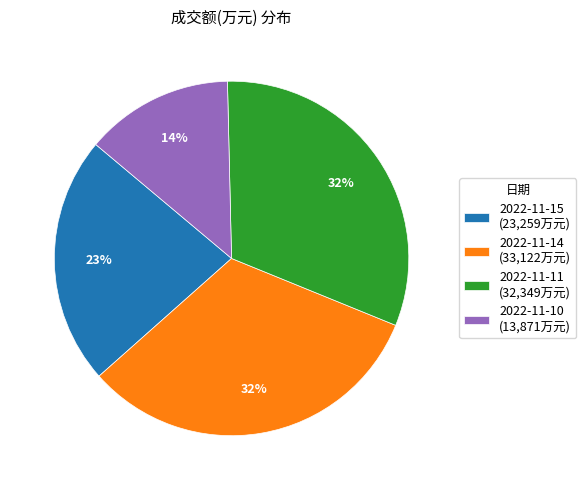

The 2022-11-14 slice represents 32% of the pie. True or false?

True